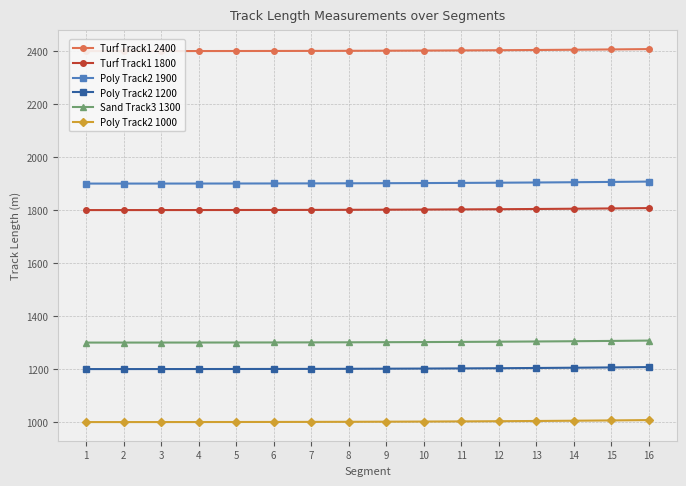

How many distinct data groups are displayed?

6